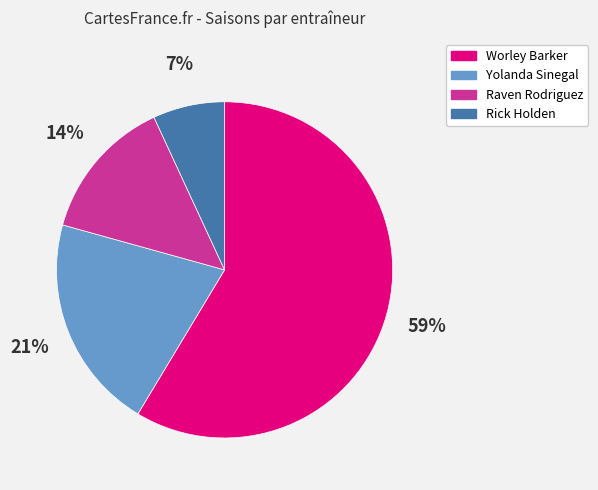

To the nearest percent, what is the combined percentage of Worley Barker and Yolanda Sinegal?

79%